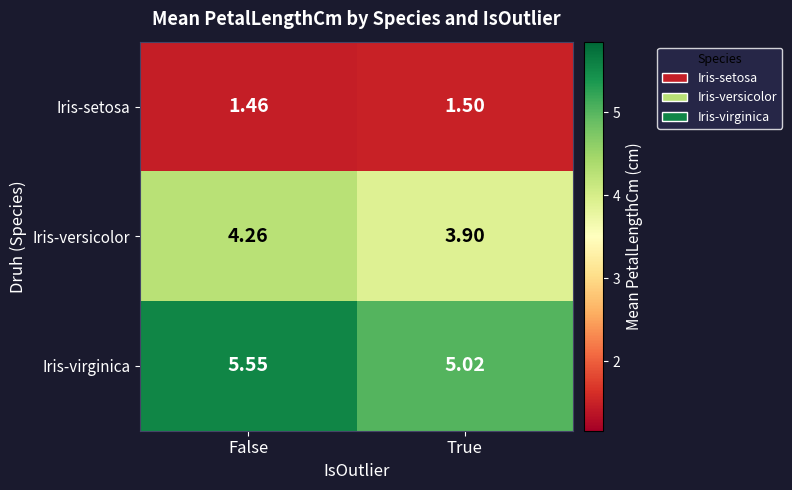

Which label corresponds to the largest value in the chart?

False